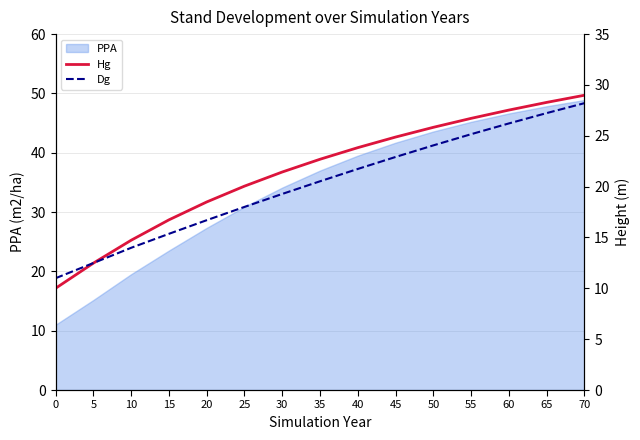

Where does the Dg series first go above 20?

35